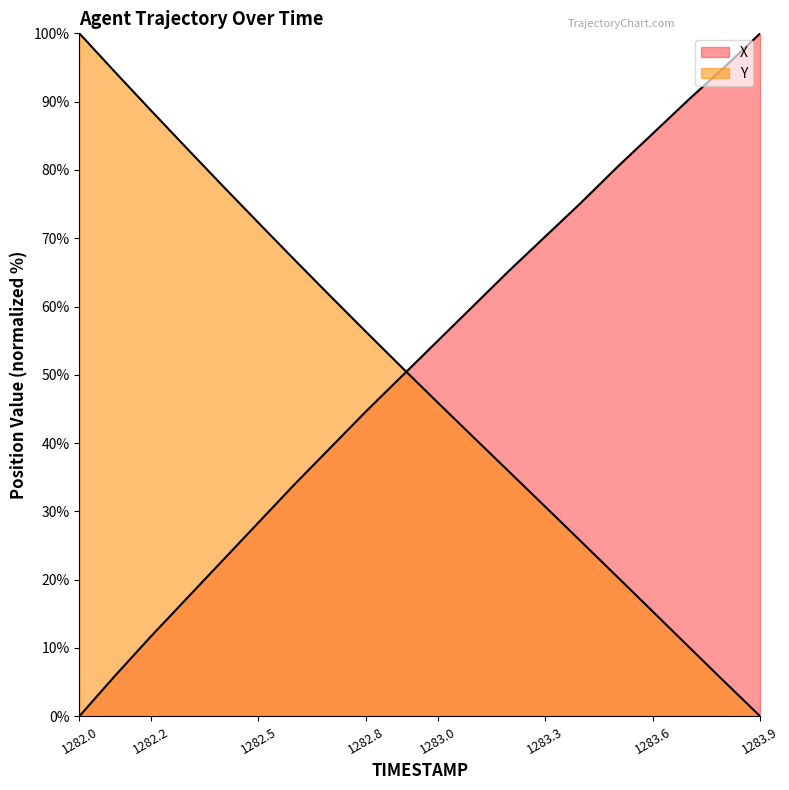

Reading left to right, extract all data points from this chart.

X: 0.0	6.0	11.7	17.3	22.8	28.4	33.9	39.3	44.6	49.8	55.0	60.1	65.3	70.2	75.2	80.4	85.3	90.3	95.0	100.0
Y: 100.0	94.3	88.7	83.2	77.7	72.2	66.9	61.6	56.3	51.1	45.9	40.9	35.8	30.7	25.6	20.5	15.4	10.2	5.1	0.0